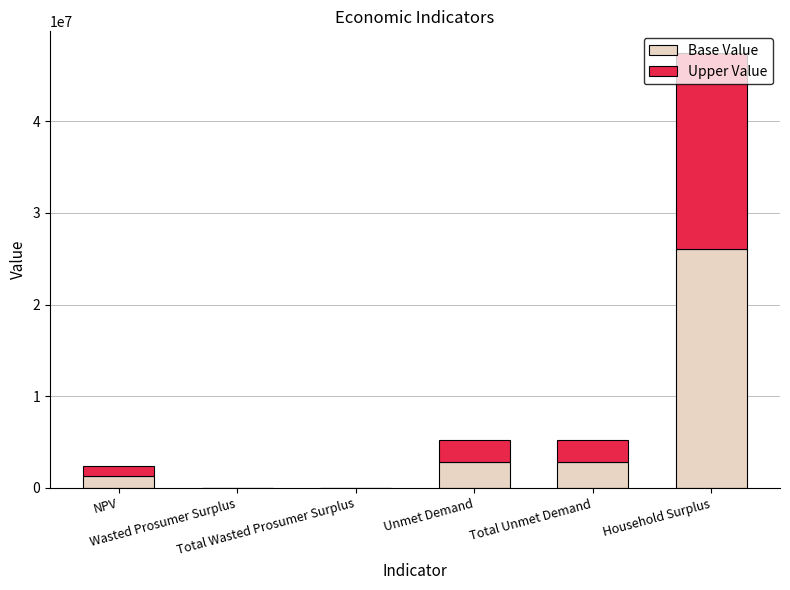

What is the sum of all Base Value values?

33094991.2